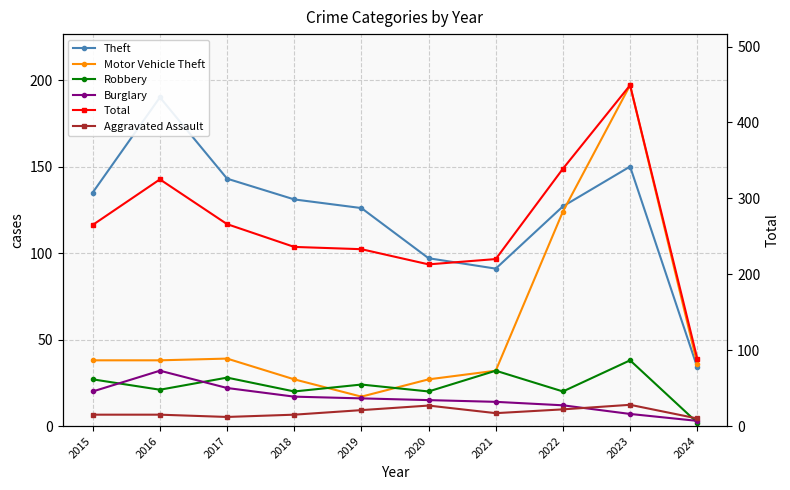

What is the value of the Burglary point at the 9th from the left?

7